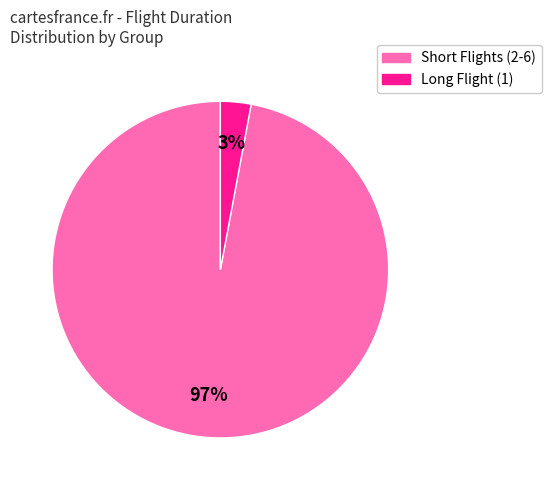

To the nearest percent, what is the difference between the largest and smallest slice percentages?

94%